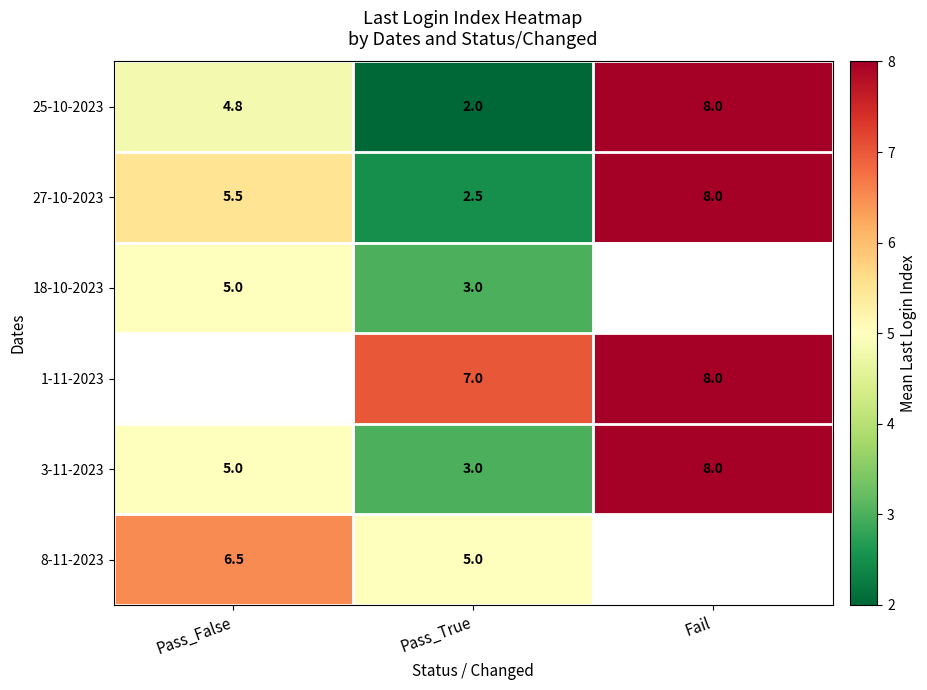

At which label does 27-10-2023 first exceed 5?

Pass_False